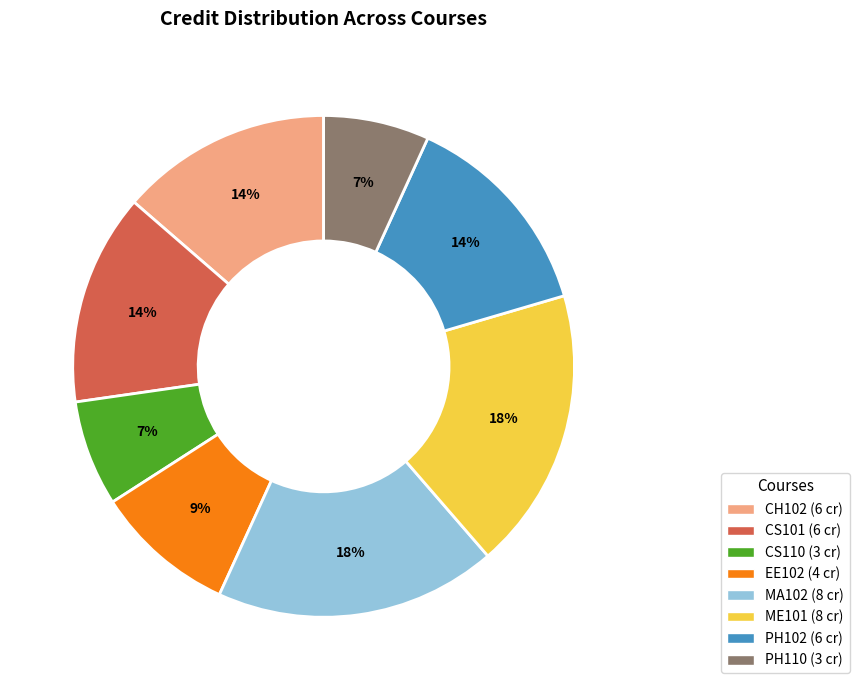

Is it true that CS110 is 1% of the pie?

False